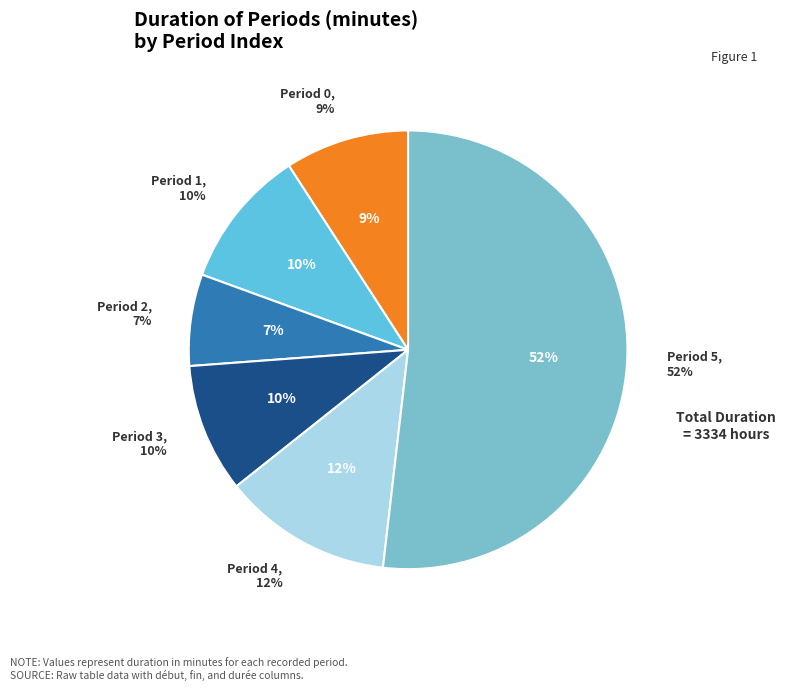

The 0 slice represents 9% of the pie. True or false?

True